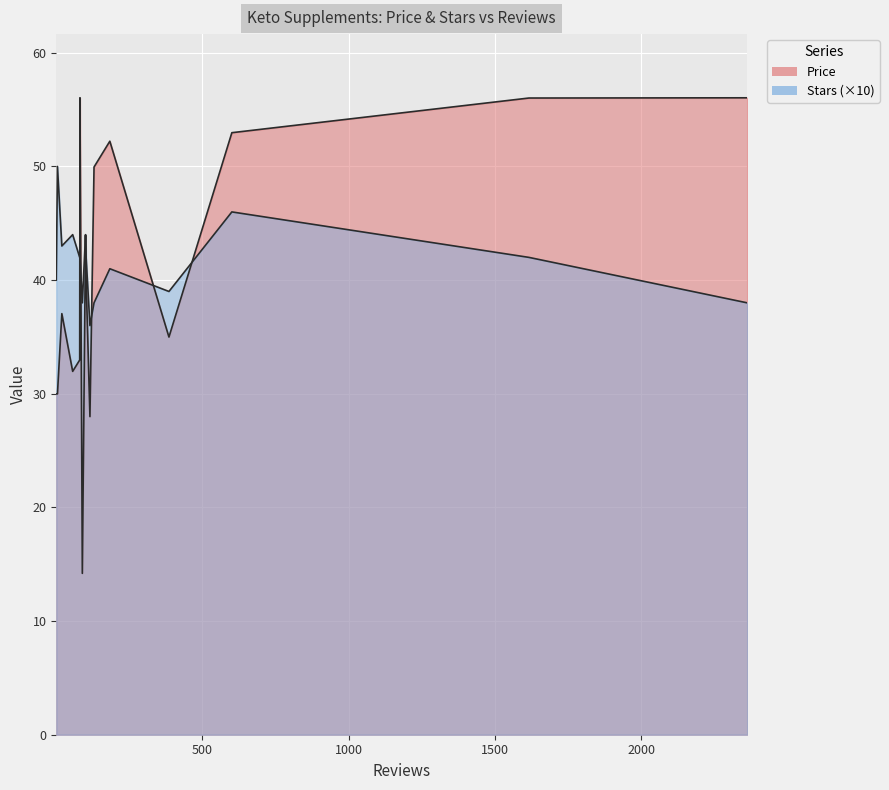

What is the difference between the maximum and minimum values in the Price series?

41.8